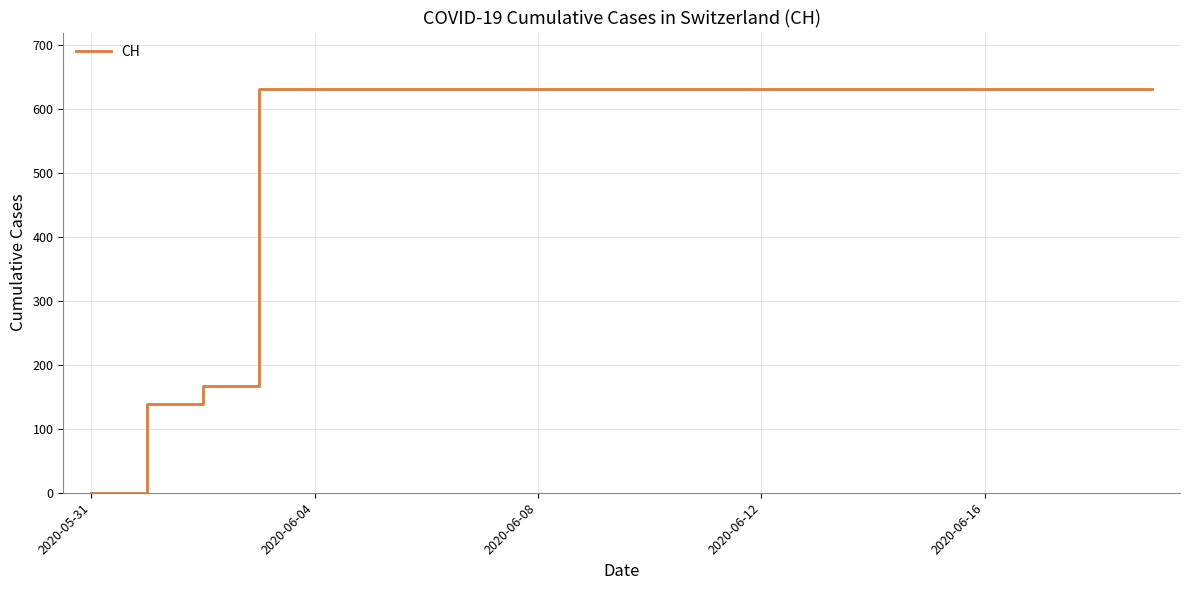

What is the sum of all values?

11033